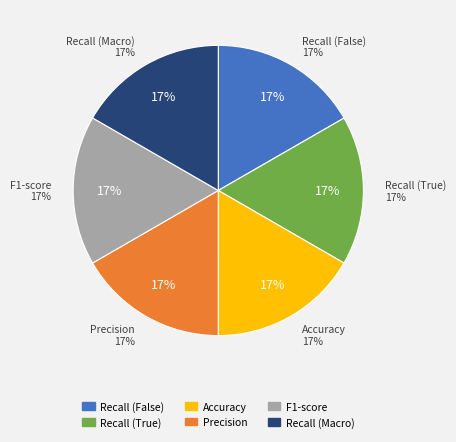

What is the smallest slice in the pie chart?

Recall (True)